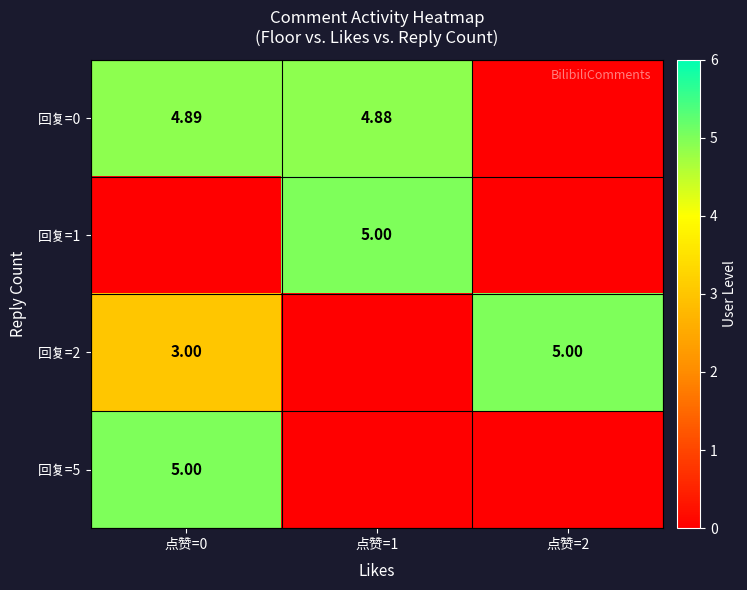

The value of 回复=0 at 点赞=1 is 2.5. True or false?

False